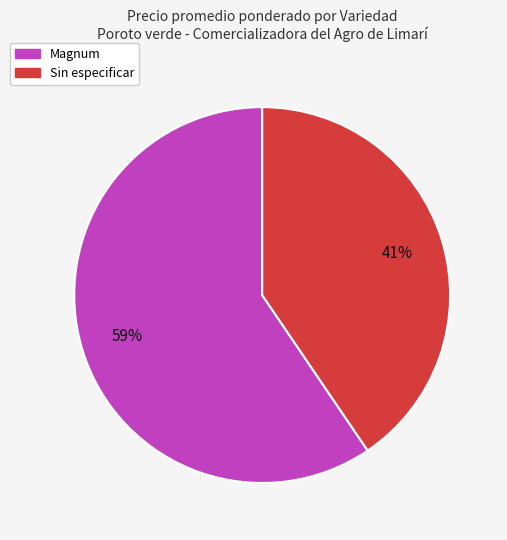

To the nearest percent, what is the average slice percentage?

50%